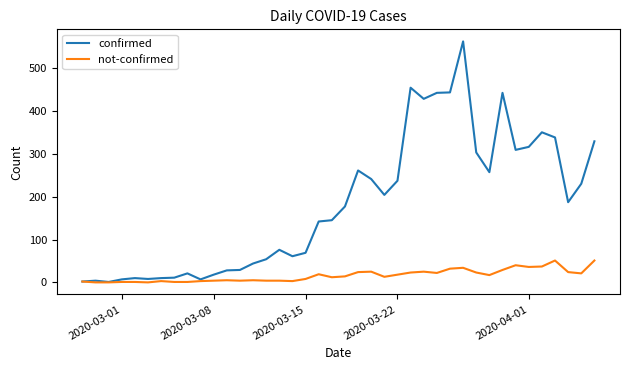

What is the maximum value shown in the chart?

562